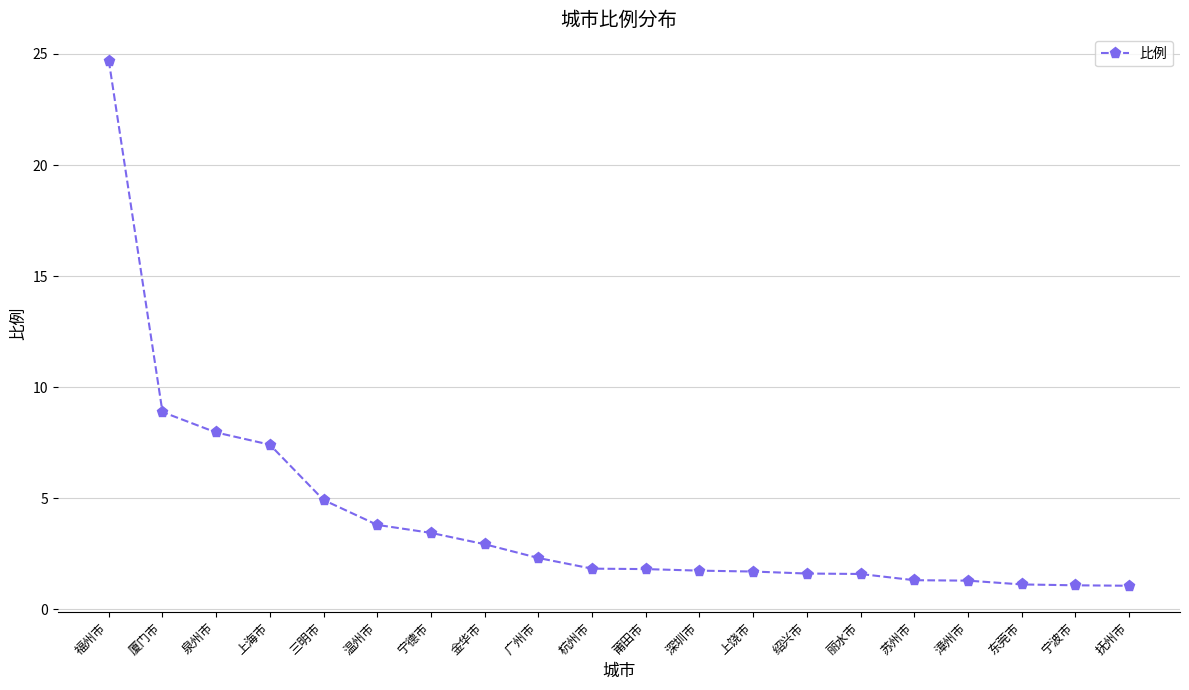

What is the change in value from 泉州市 to 上饶市?

-6.3